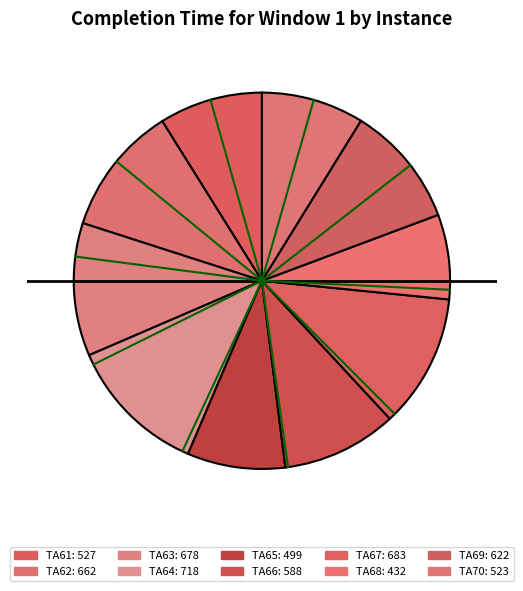

How many slices are in this pie chart?

10